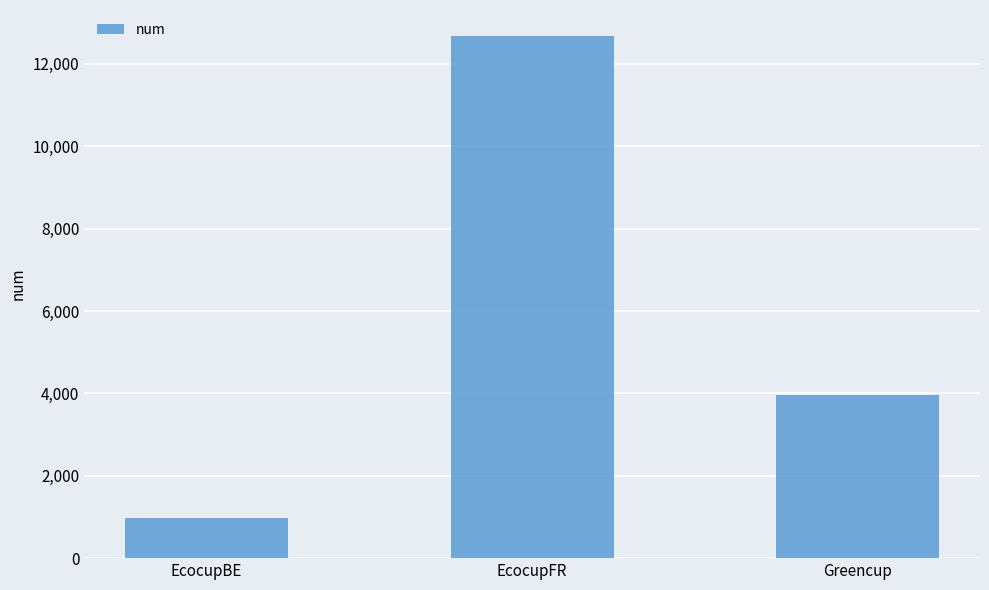

What is the smallest value displayed?

973